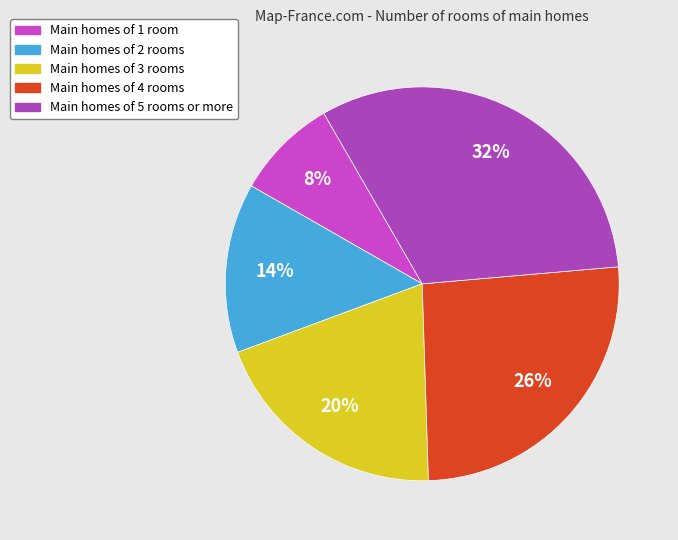

Is there a majority slice in this chart?

No